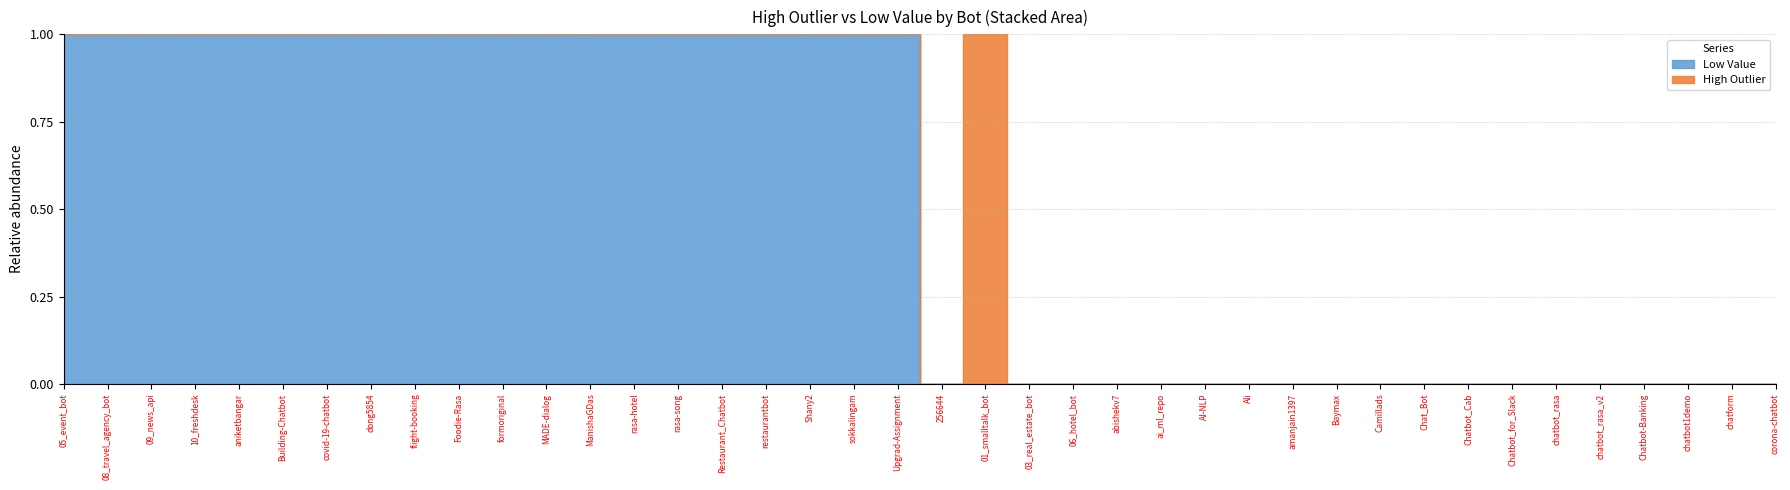

True or false: Low Value and High Outlier cross at least once.

False